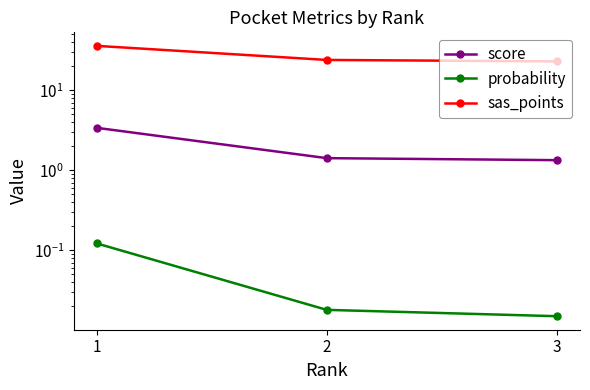

The value of score at 3 is 1.9. True or false?

False